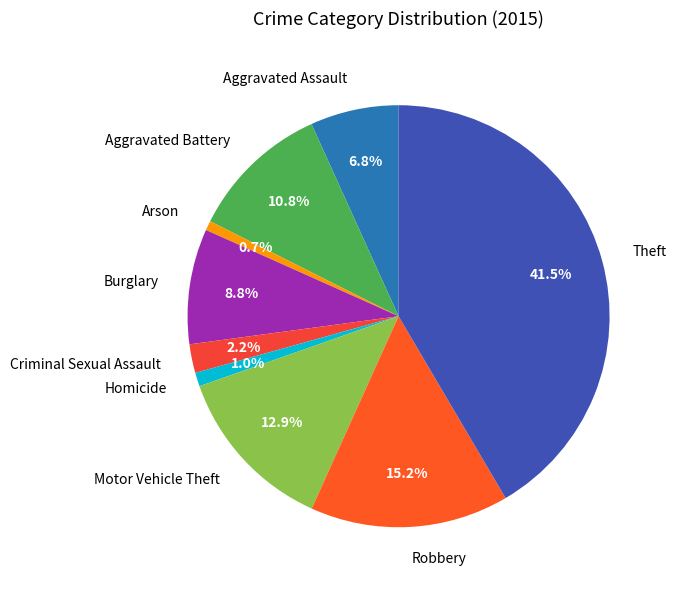

To the nearest percent, what is the combined percentage of Aggravated Battery and Arson?

12%